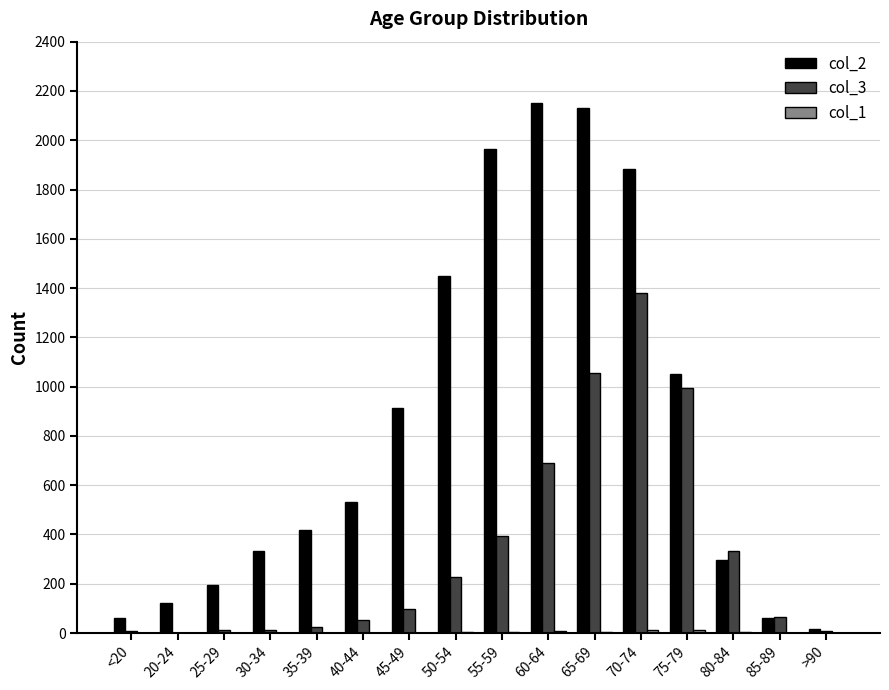

Are the bars grouped side by side (vs. stacked)?

Yes